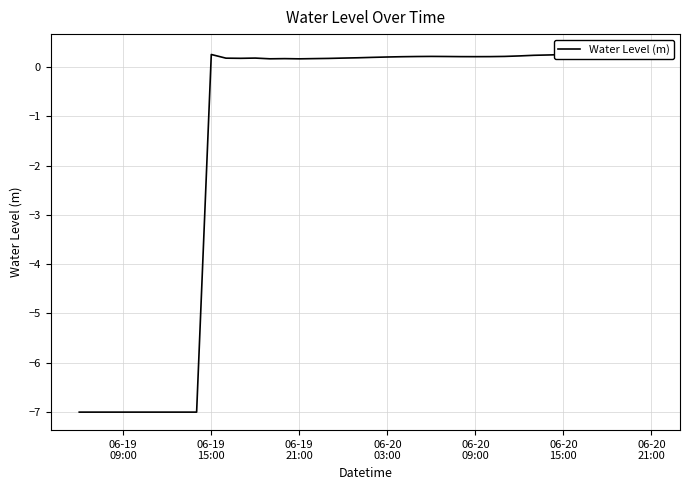

Where is the first local maximum?

06-19 15:00